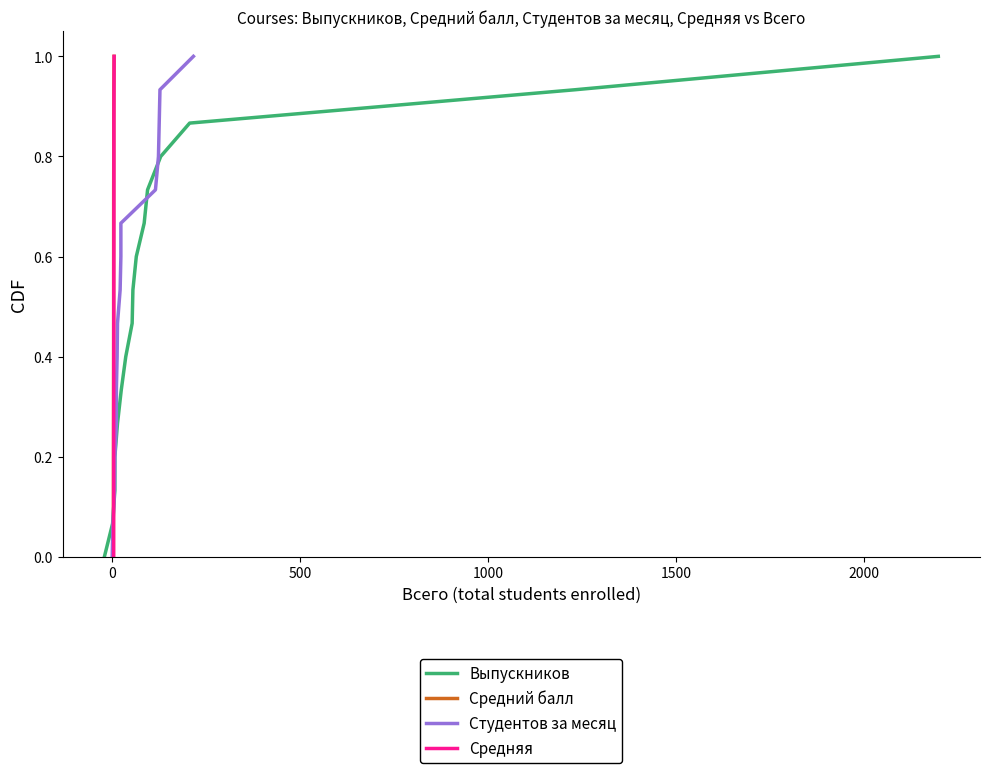

At how many categories does at least one series exceed 0?

15